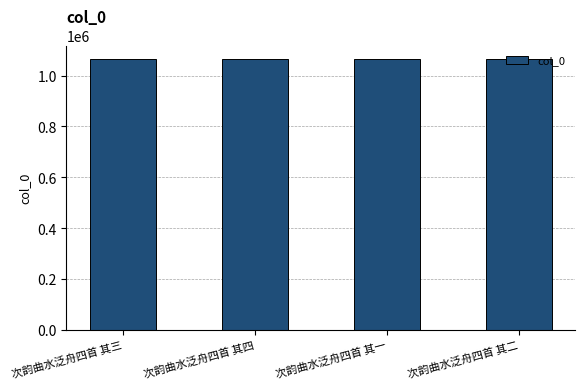

What is the value of the 1st bar from the left?

1065795